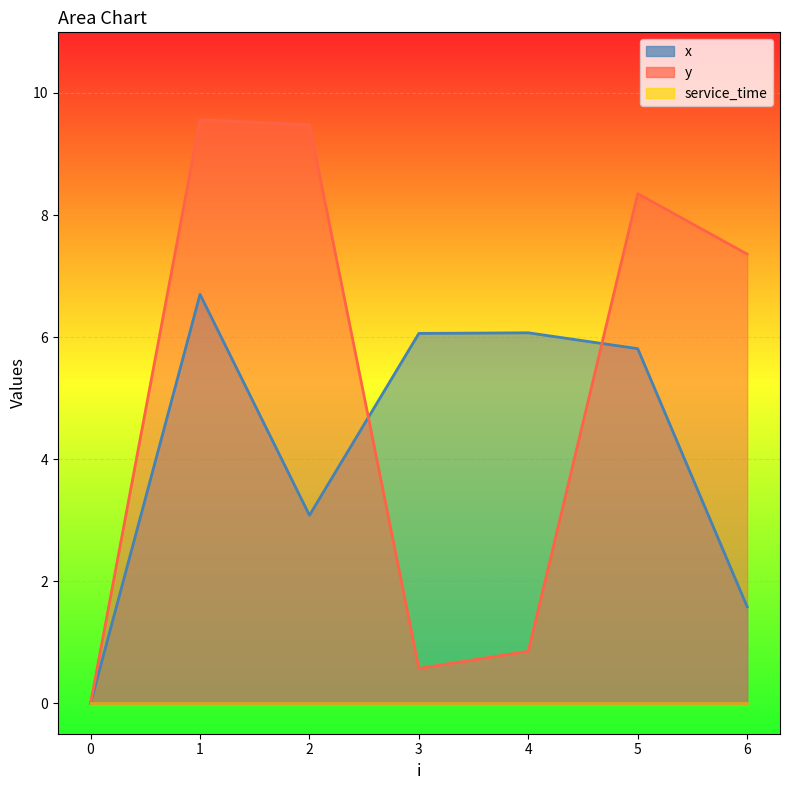

Which has a higher value, 0 or 1?

1